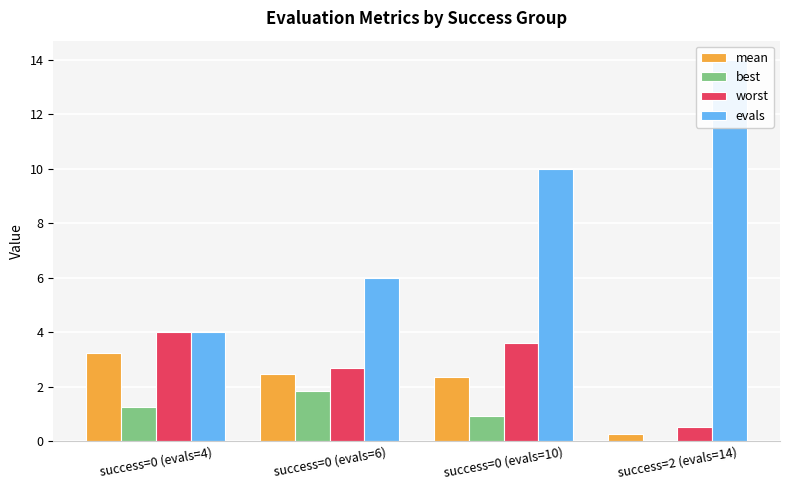

Is it true that mean equals 1.2 at success=0 (evals=4)?

False